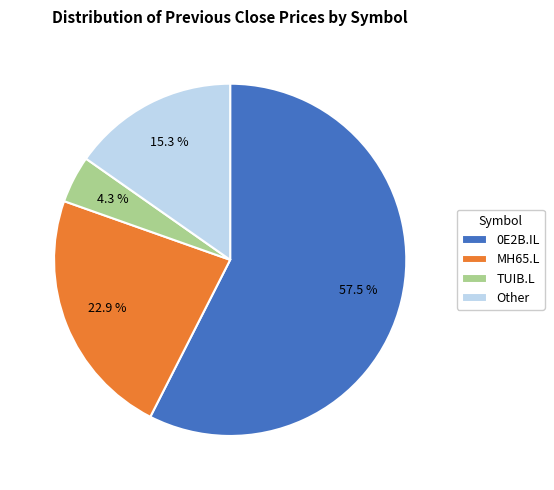

How many segments does this pie chart have?

4